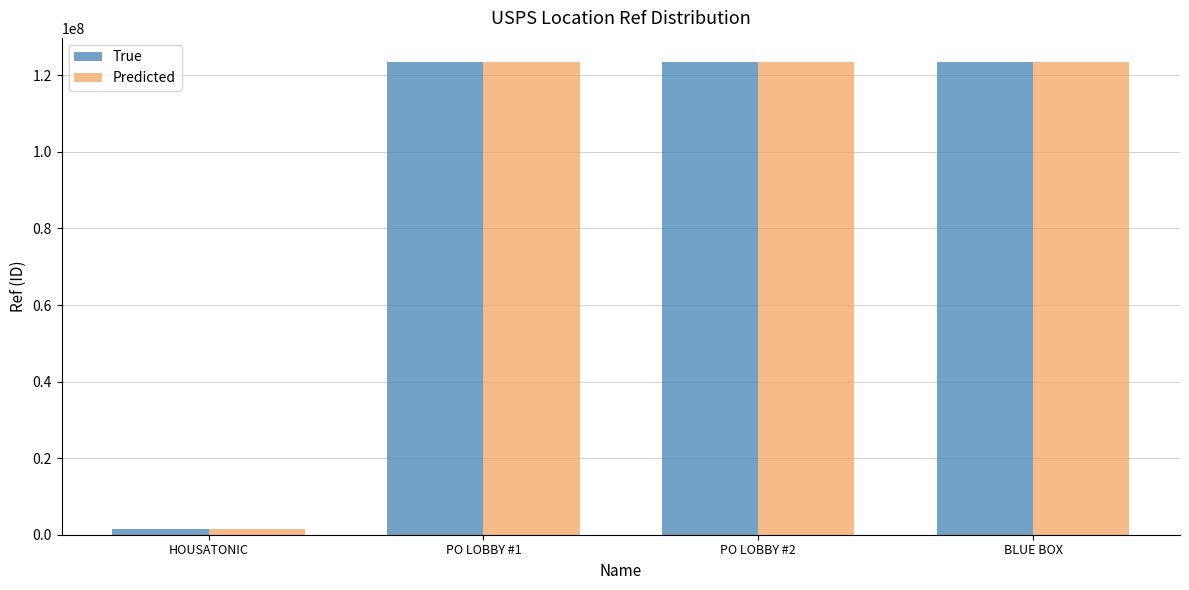

What is the average value of the True series?

93041872